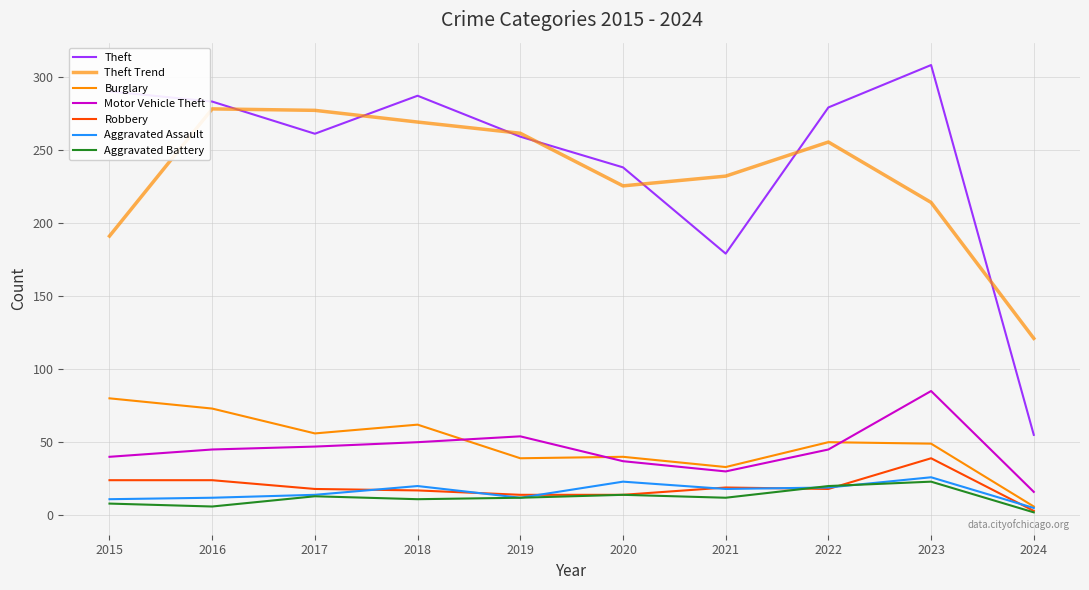

Is the value of Theft at 2015 greater than the value of Aggravated Assault at 2016?

Yes